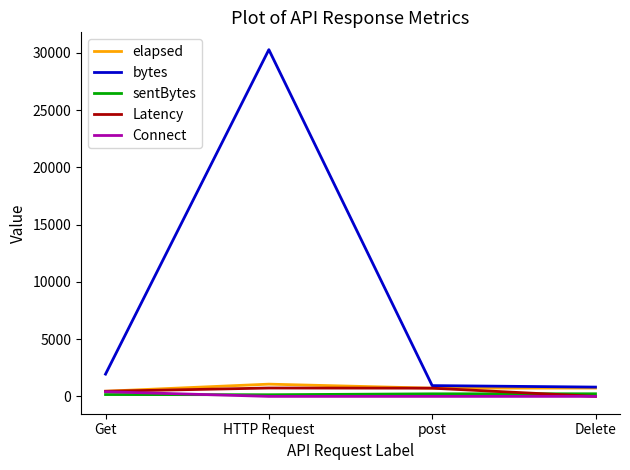

True or false: bytes has a value of 942 at post.

True